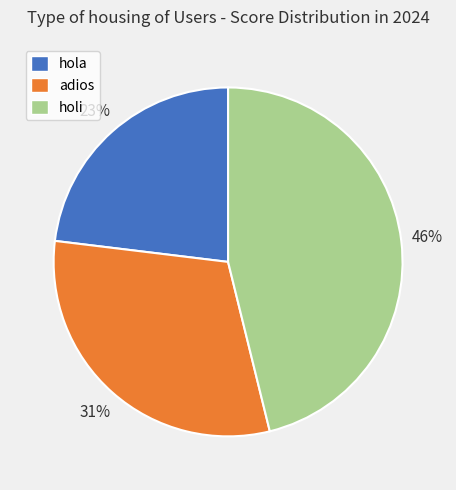

Is it true that adios is 31% of the pie?

True